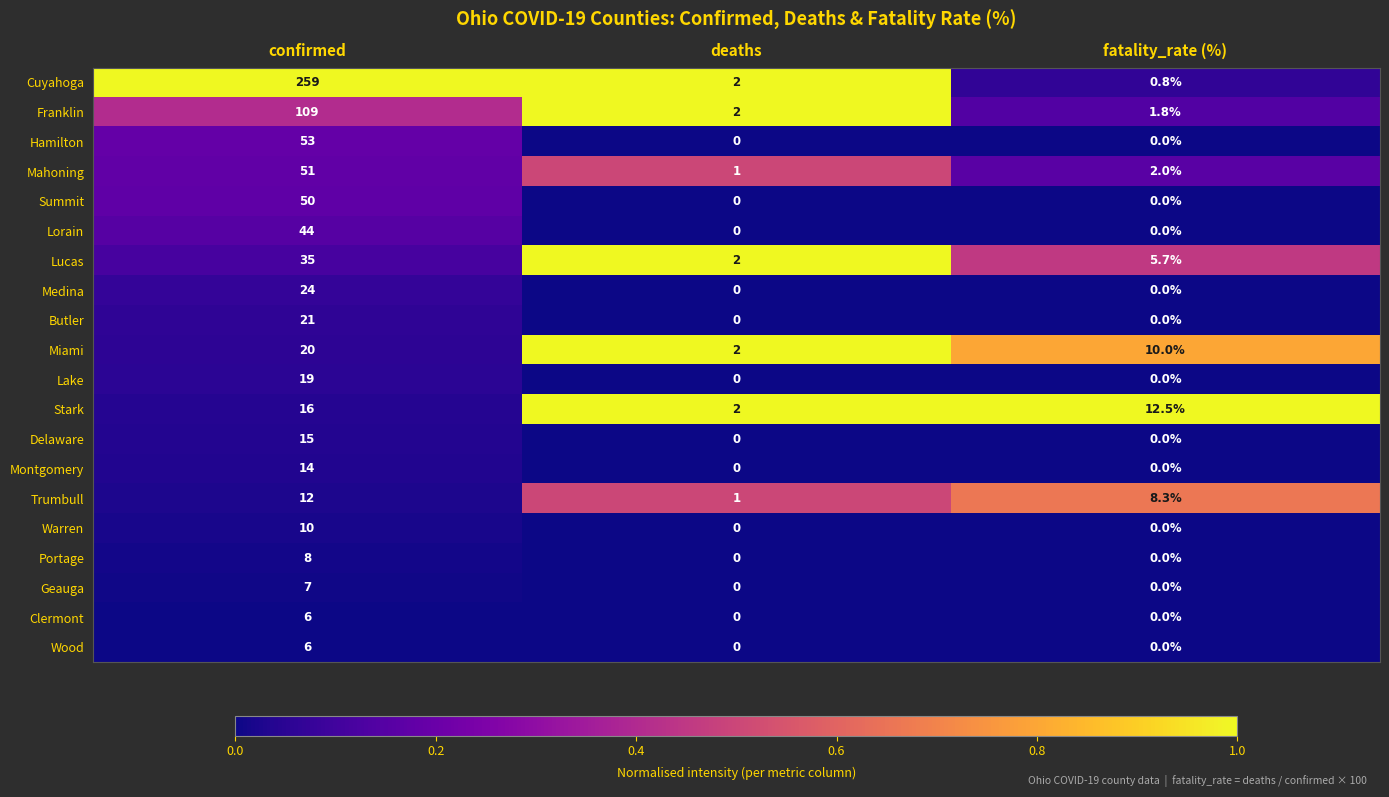

The Lorain series shows 44.0 at confirmed. True or false?

True